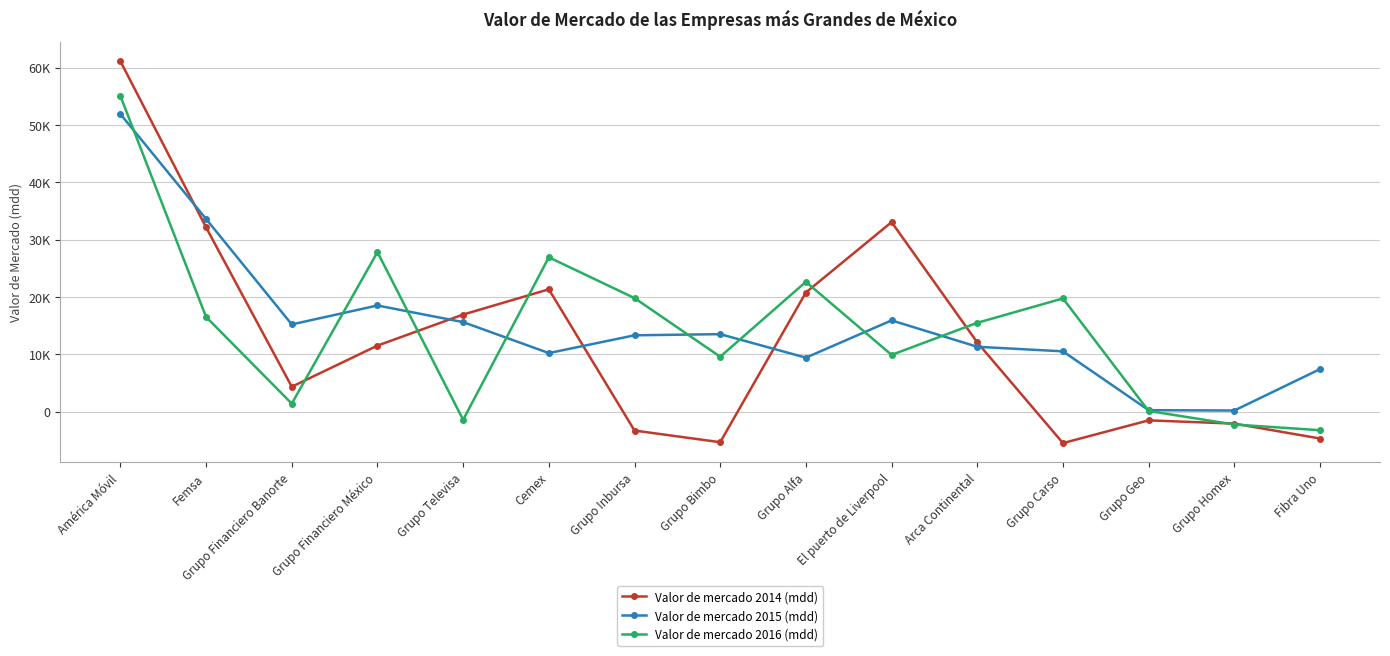

What is the label of the 1st point from the right?

Fibra Uno